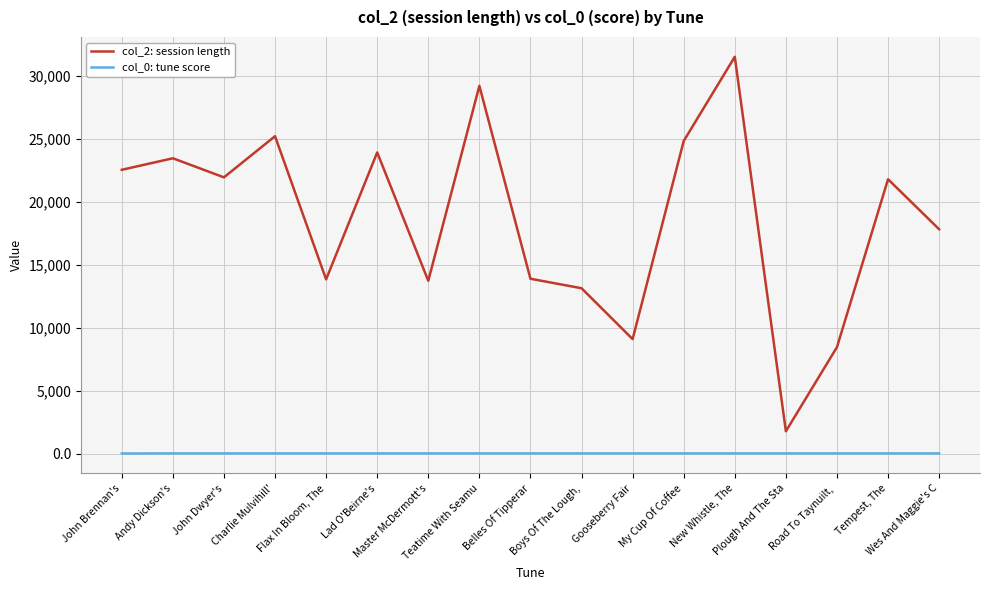

Which series has the largest range (max minus min)?

col_2: session length